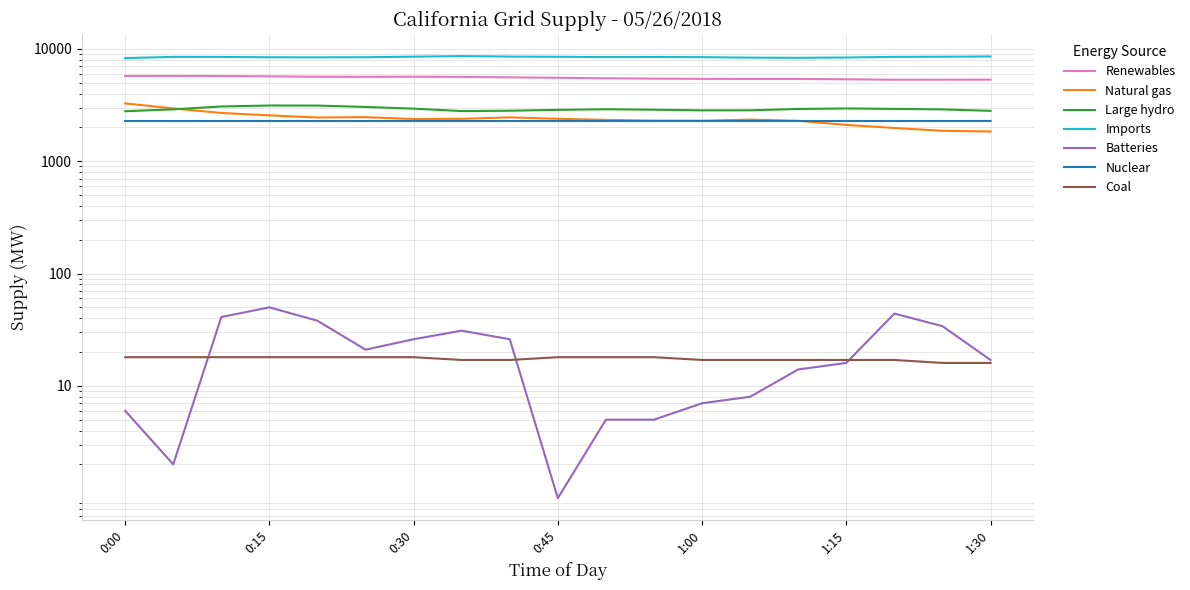

Is this an area chart (filled region under the line)?

No